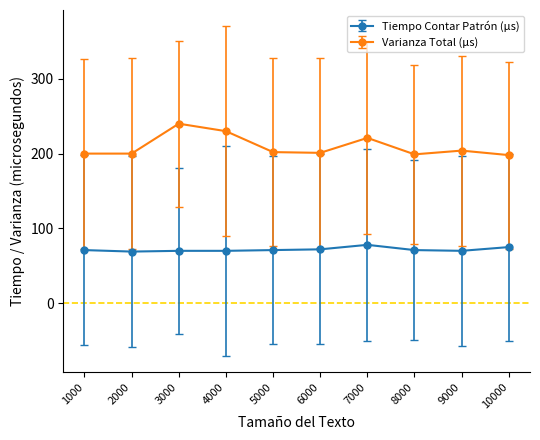

What is the value of the Tiempo Contar Patrón (μs) point at the 1st from the left?

71